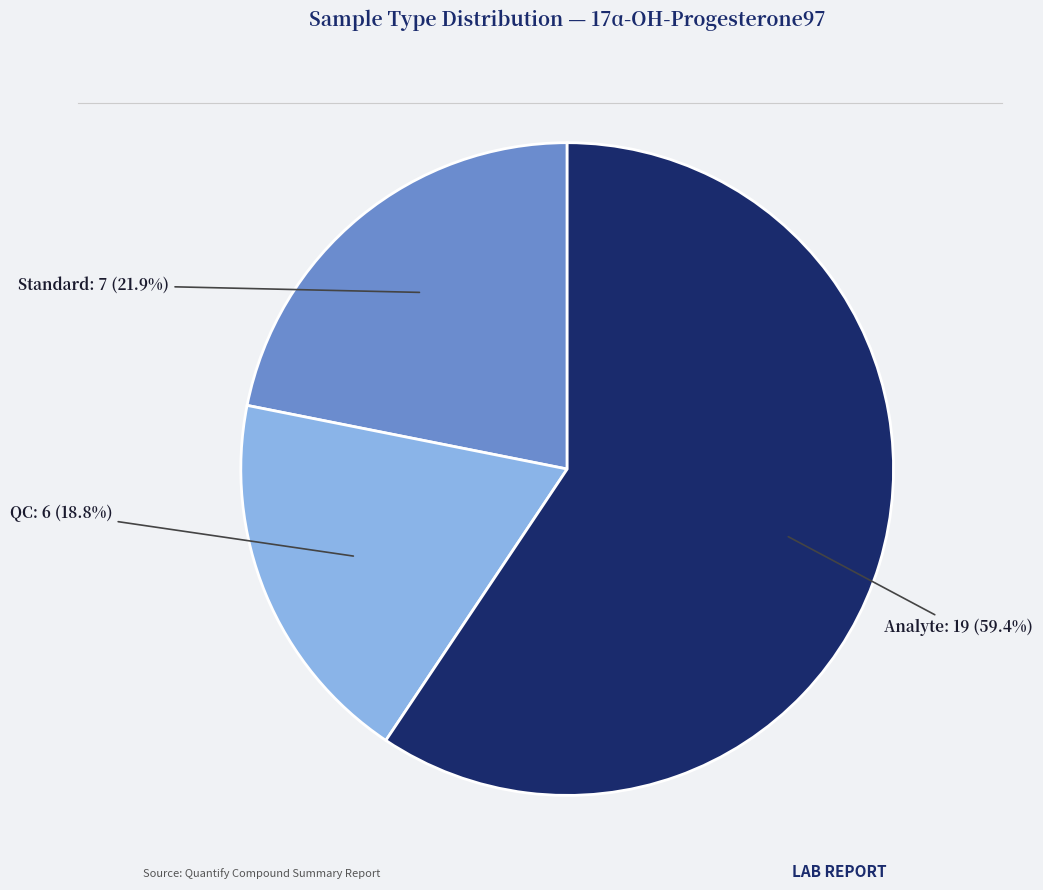

To the nearest percent, what portion does Analyte represent?

59%